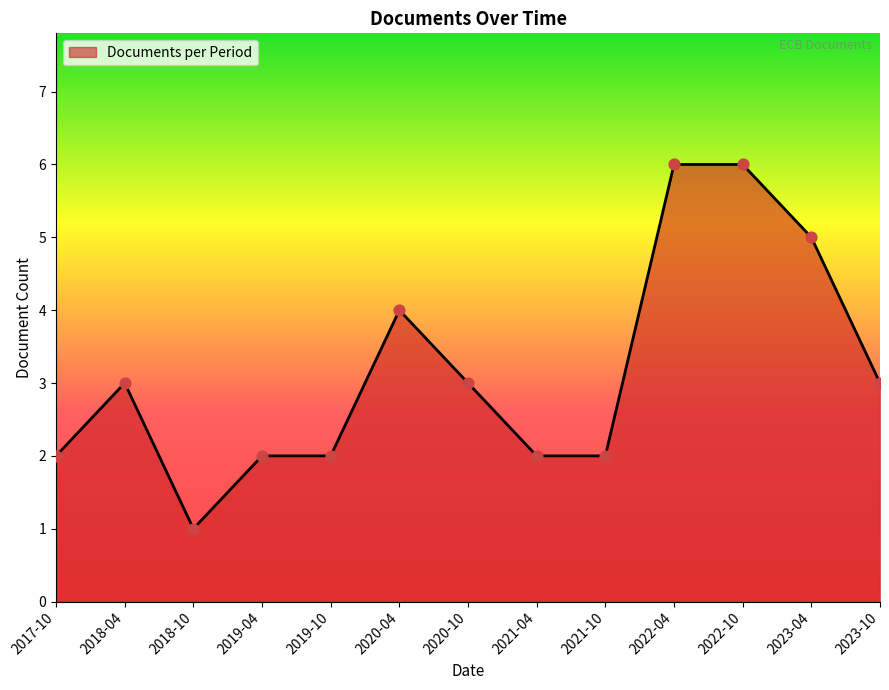

What is the ratio of the value at 2020-10 to the value at 2020-04?

0.8